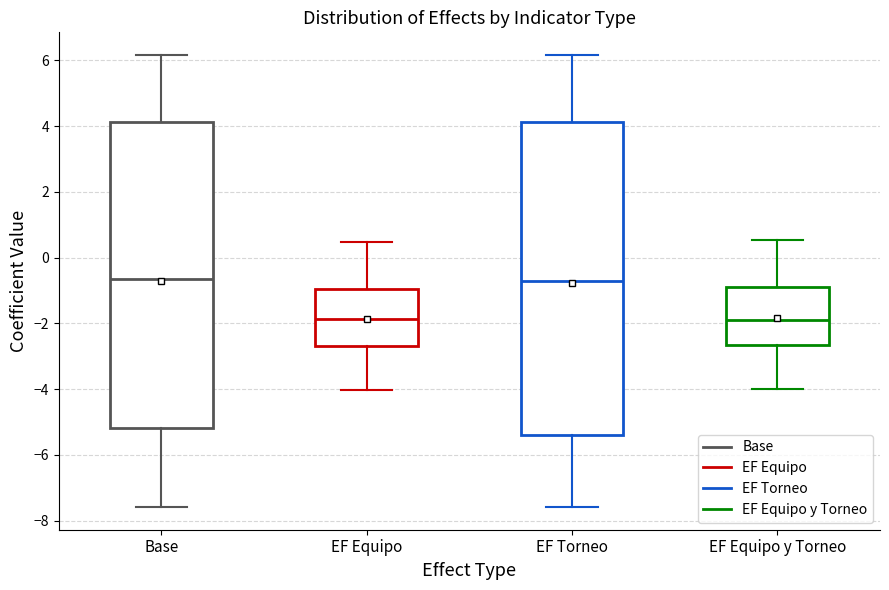

Reading left to right, read every box against the y-axis: the position of its median line, the range the box covers, and the ends of its whiskers. The values are not printed on the chart, so give them approximately, as read against the axis.

Base: median -0.6, box -5.2 to 4.2, whiskers -7.6 to 6.2
EF Equipo: median -1.8, box -2.6 to -1.0, whiskers -4.0 to 0.4
EF Torneo: median -0.6, box -5.4 to 4.2, whiskers -7.6 to 6.2
EF Equipo y Torneo: median -1.8, box -2.6 to -0.8, whiskers -4.0 to 0.6